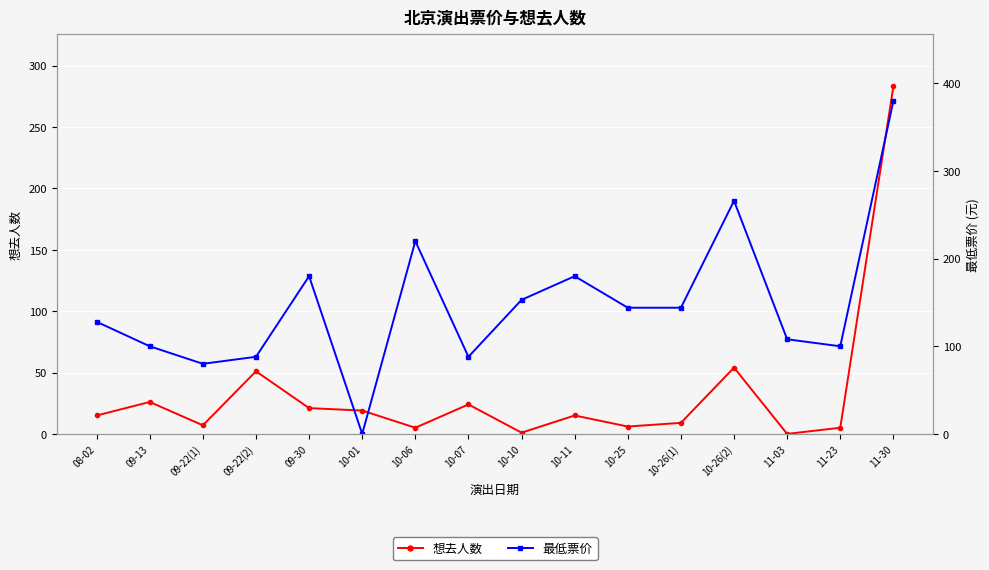

Between which two adjacent categories do 想去人数 and 最低票价 first intersect?

09-30 and 10-01